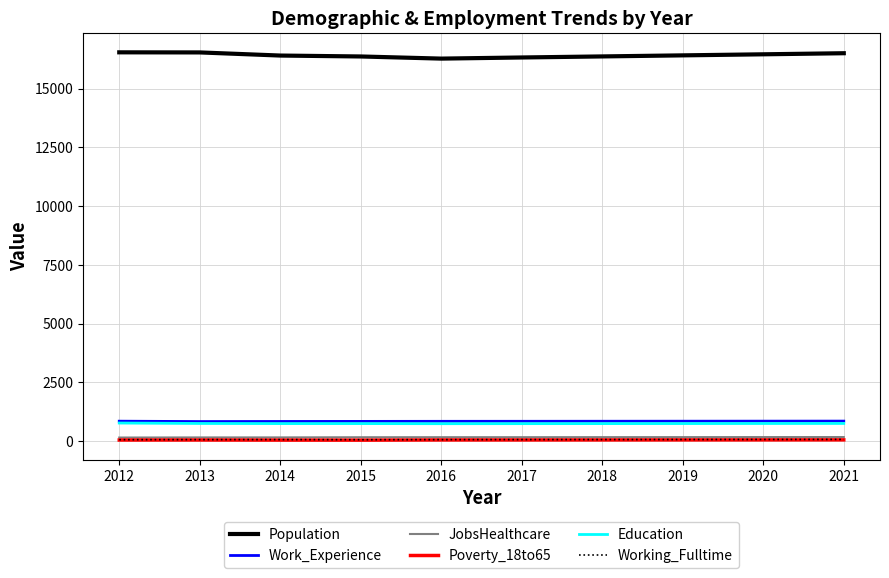

Which series has the widest spread of values?

Population